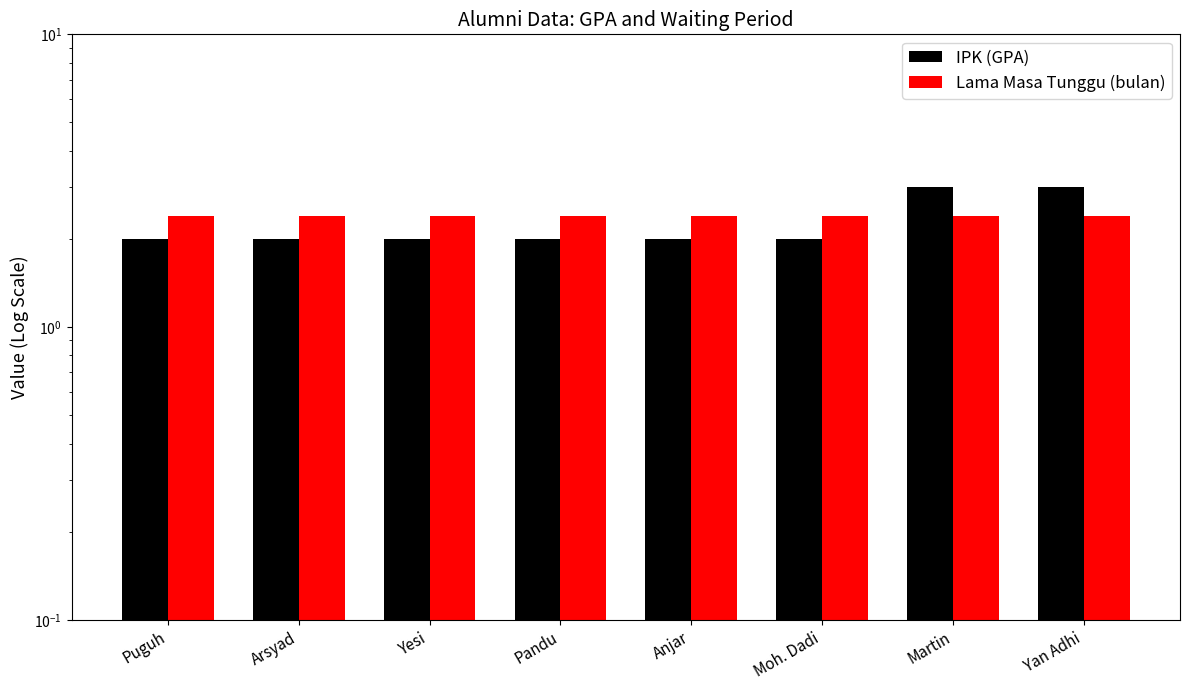

Are the bars grouped side by side (vs. stacked)?

Yes